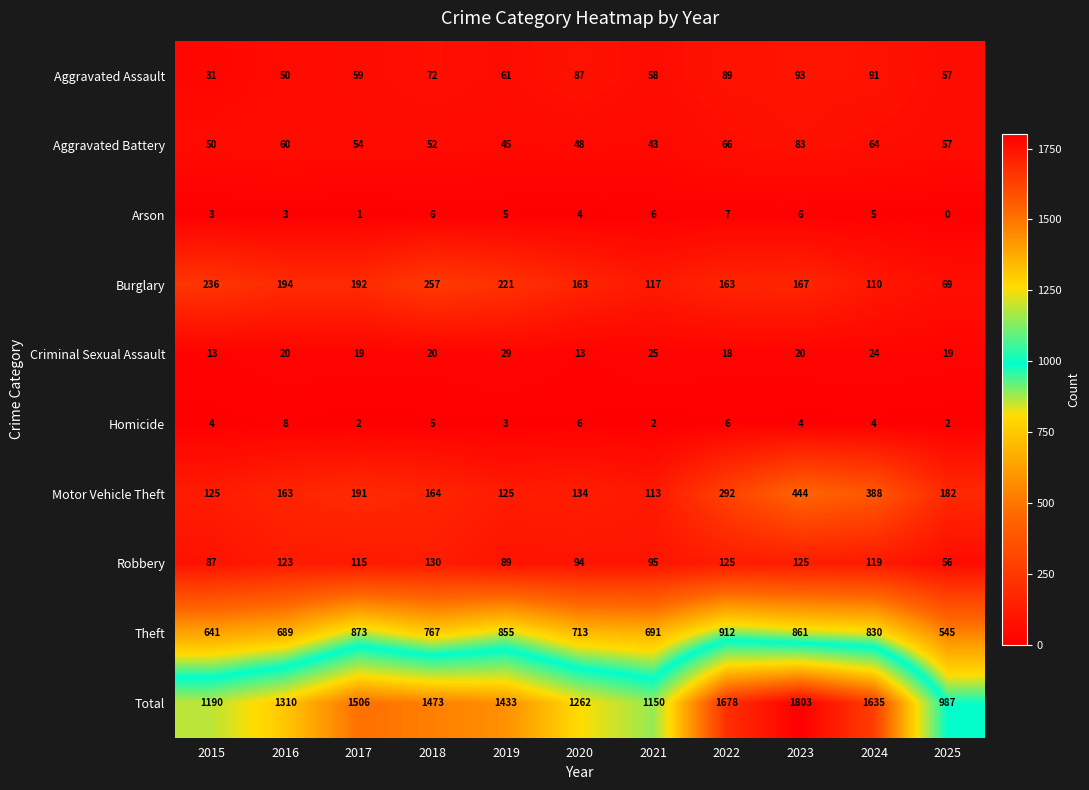

The Criminal Sexual Assault series shows 4 at 2016. True or false?

False